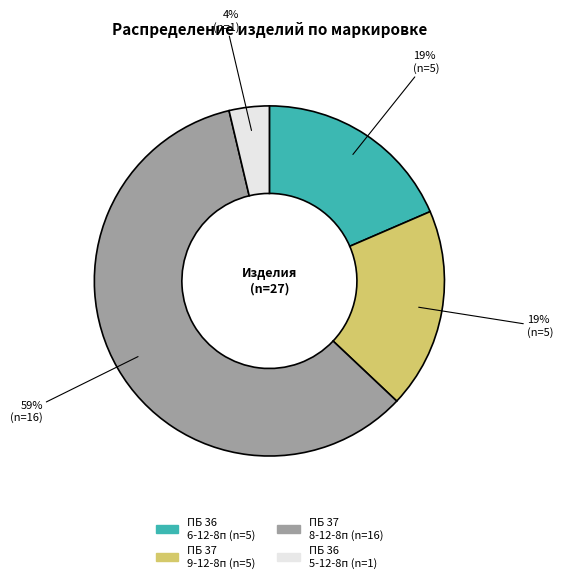

Does any single category account for the majority?

Yes